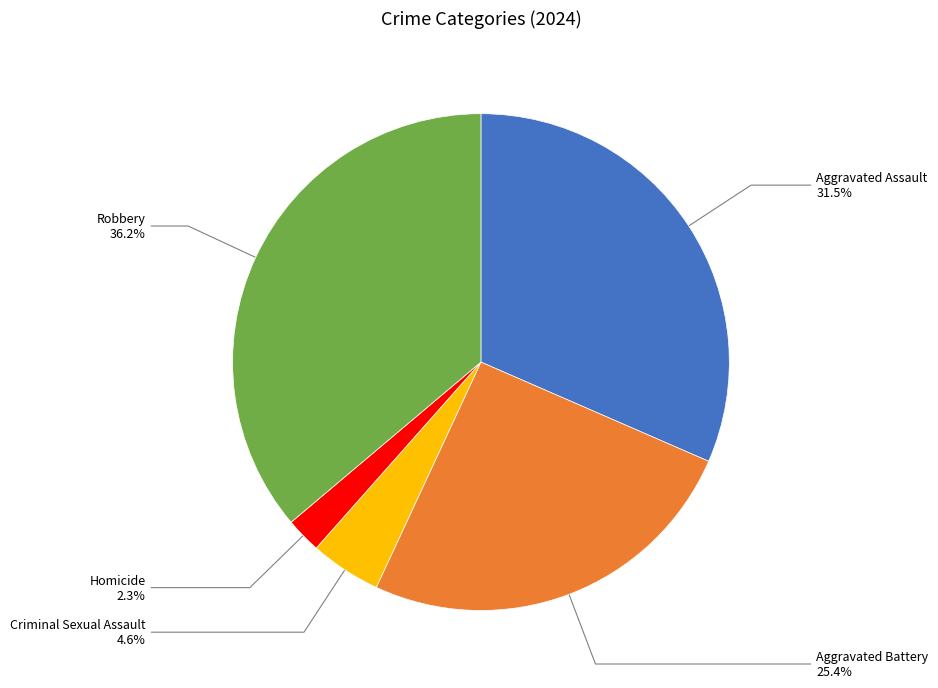

Approximately how many times larger is the value at Robbery compared to Homicide?

15.7